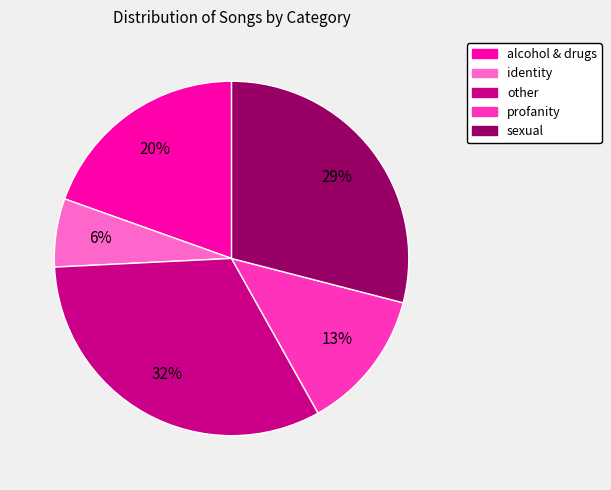

Is it true that identity is 6% of the pie?

True